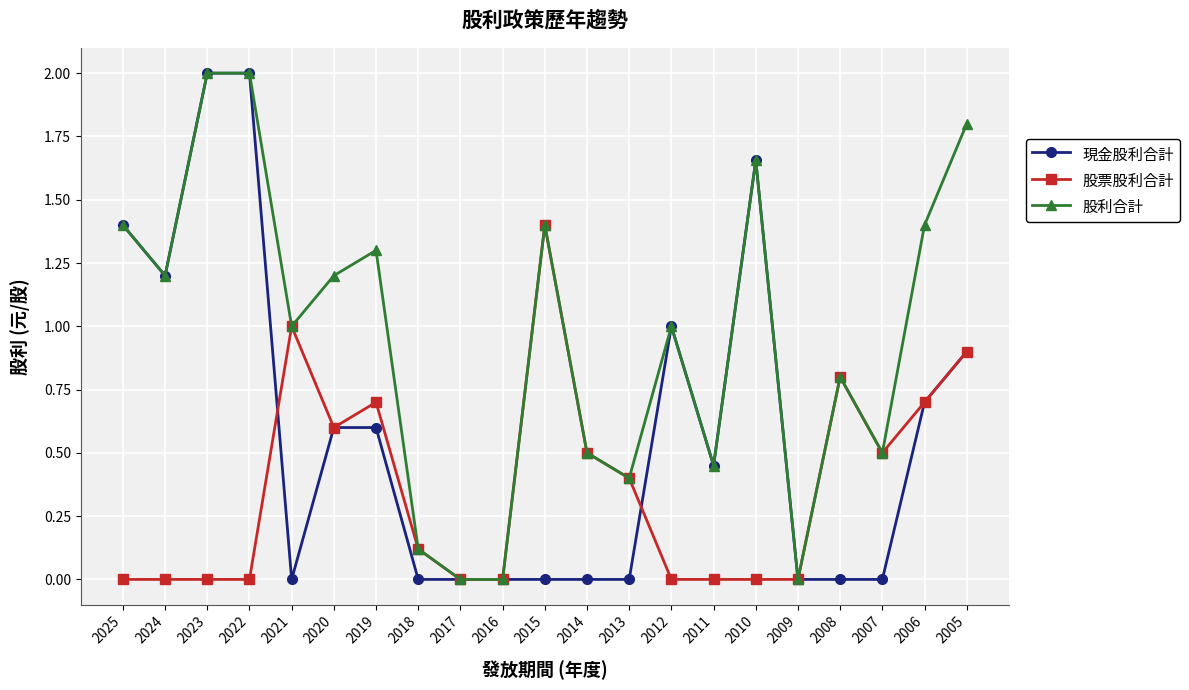

What are all the series names shown in the legend?

現金股利合計, 股票股利合計, 股利合計